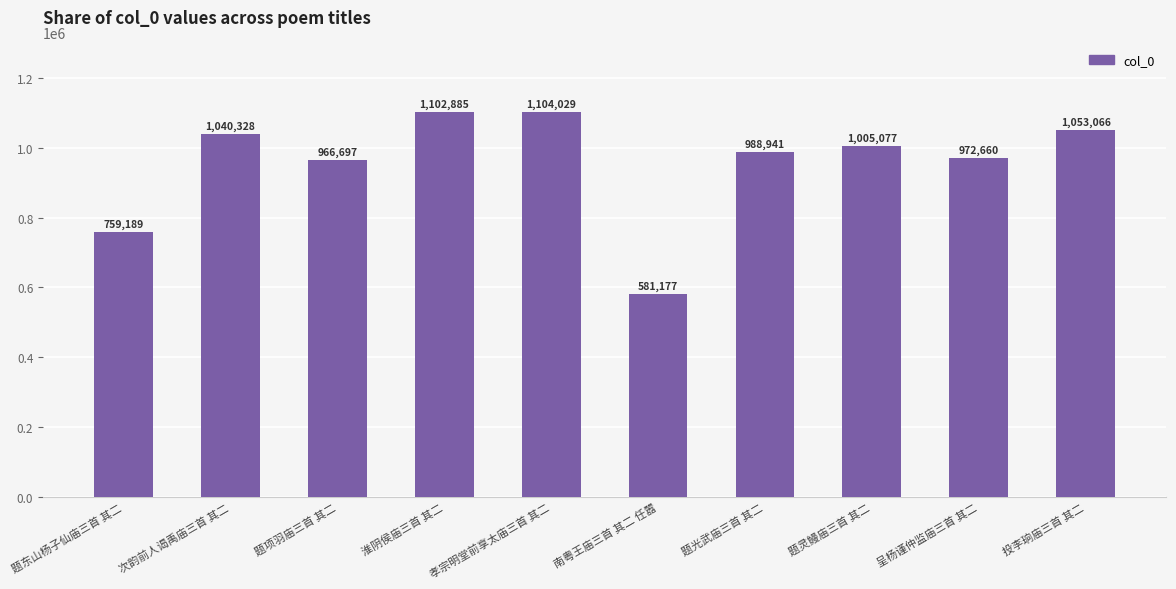

Which has a higher value, 淮阴侯庙三首 其二 or 题光武庙三首 其二?

淮阴侯庙三首 其二